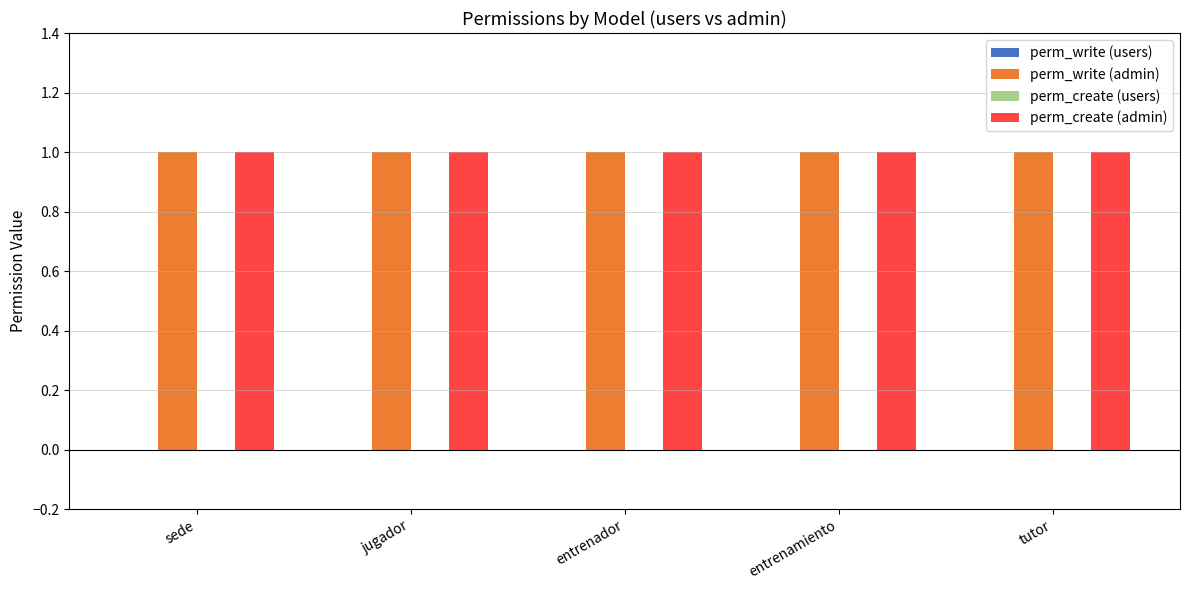

How many groups of bars are there?

5